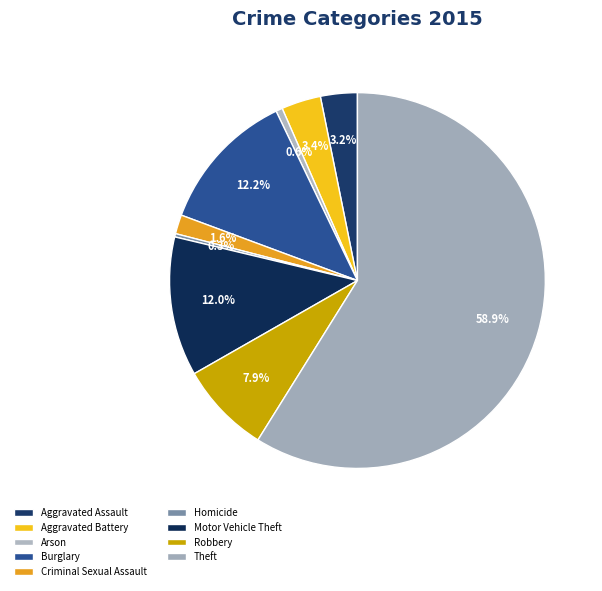

Count the number of slices in the pie.

9